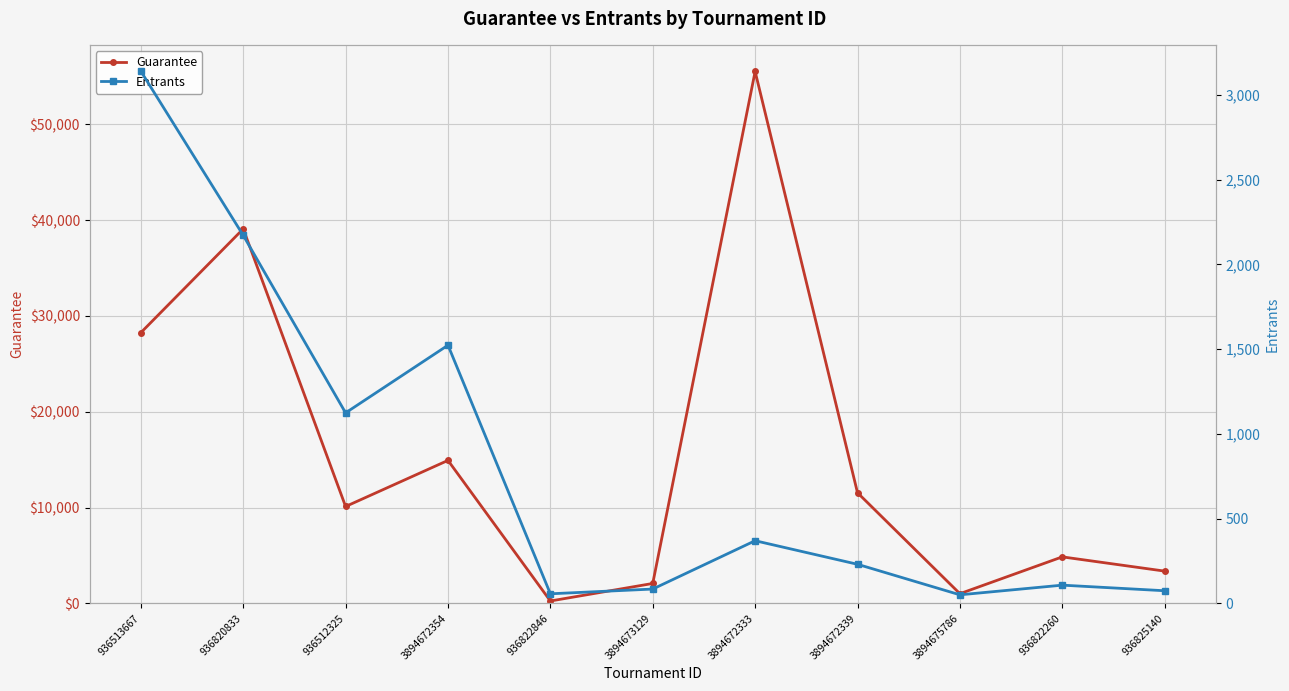

Reading left to right, extract all data points from this chart.

Guarantee: 28251	39078	10116	14925	257	2087	55500	11550	1020	4860	3375
Entrants: 3139	2171	1124	1523	57	85	370	231	51	108	75